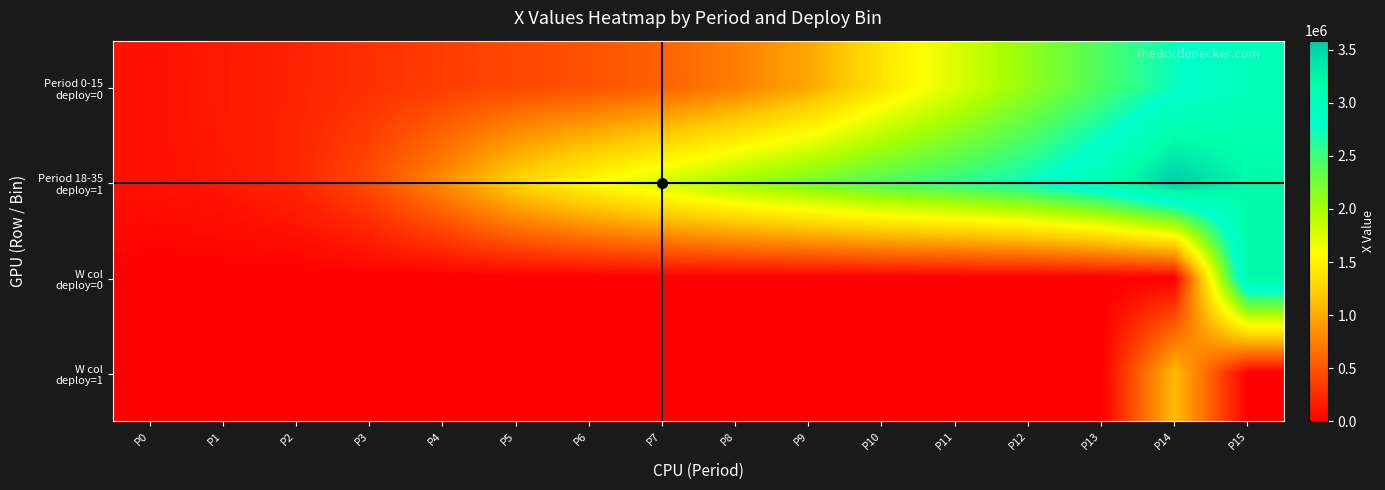

What is the difference between the highest and lowest values at P3?

441601.7